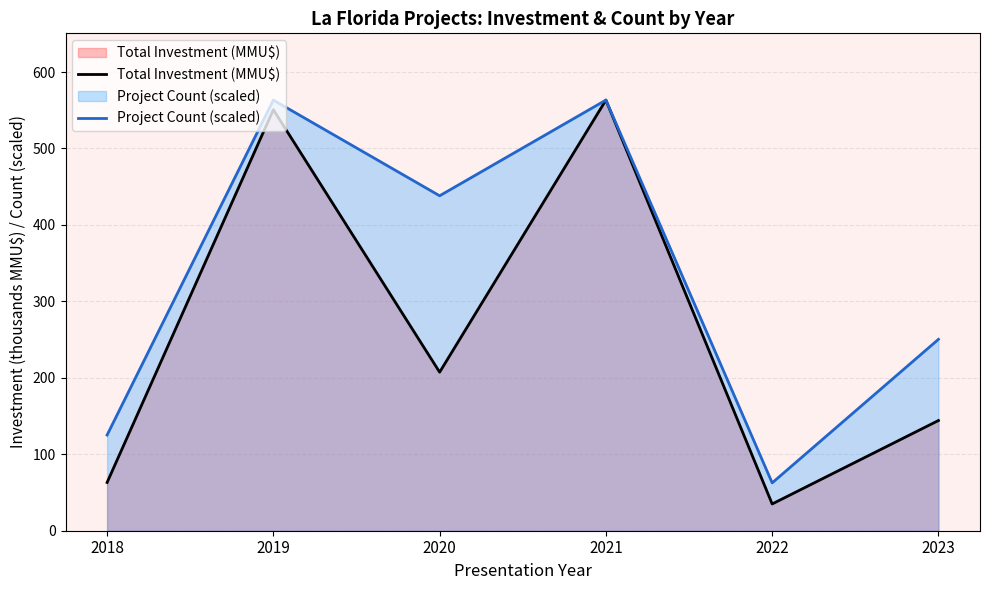

At which category does Project Count (scaled) reach its first local valley?

2020